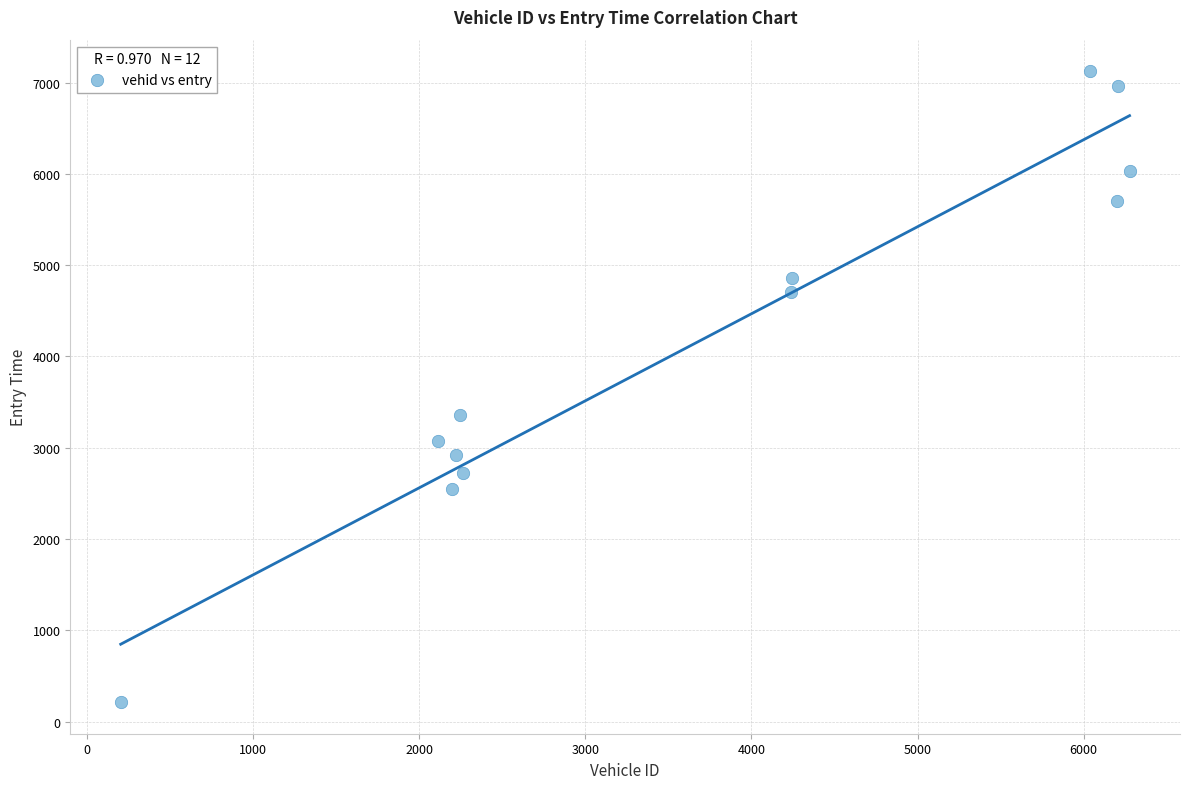

What Y value in the scatter plot is closest to 3669?

3355.4